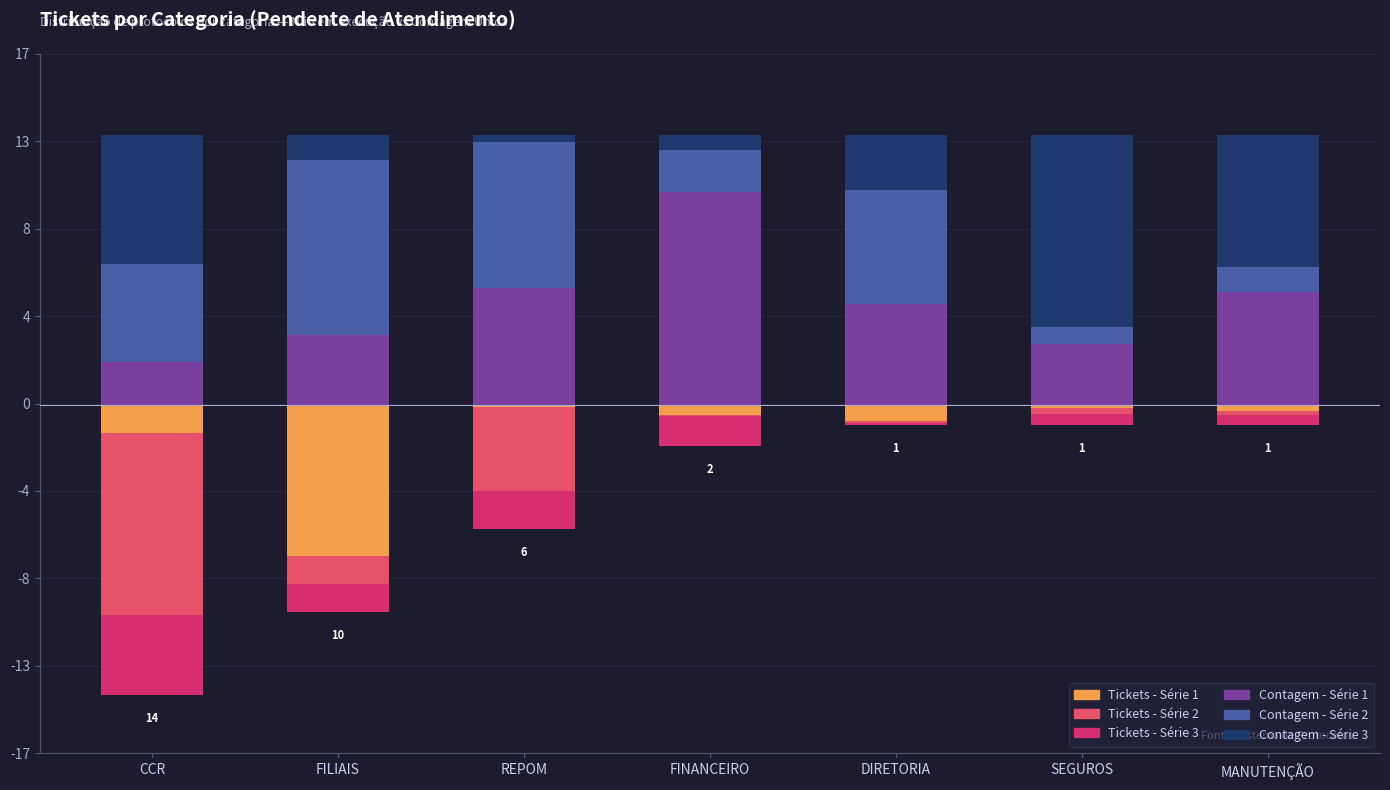

Which label corresponds to the largest value in the chart?

FINANCEIRO